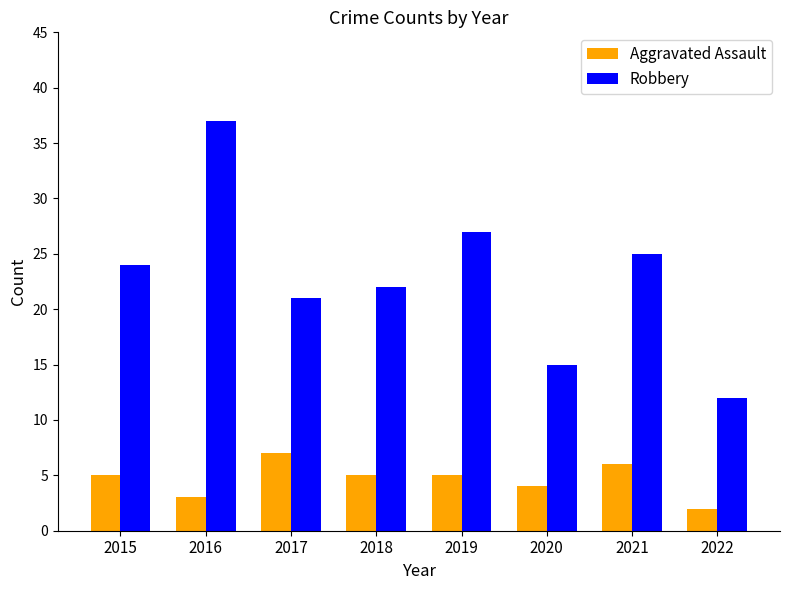

What is the value of the Aggravated Assault bar at the 8th from the left?

2